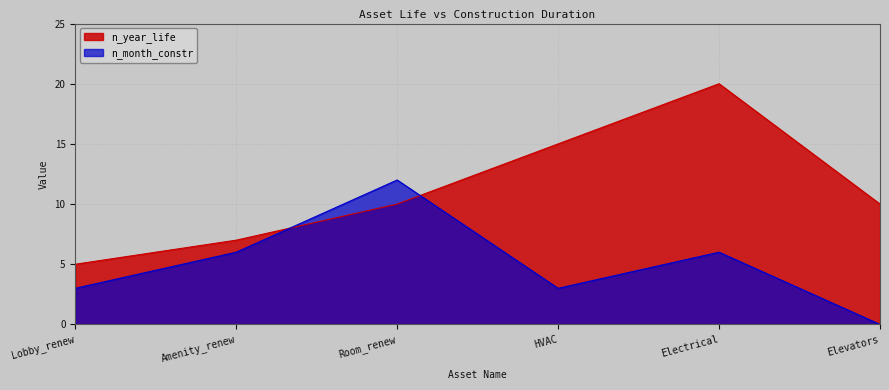

True or false: n_year_life and n_month_constr intersect in this chart.

True